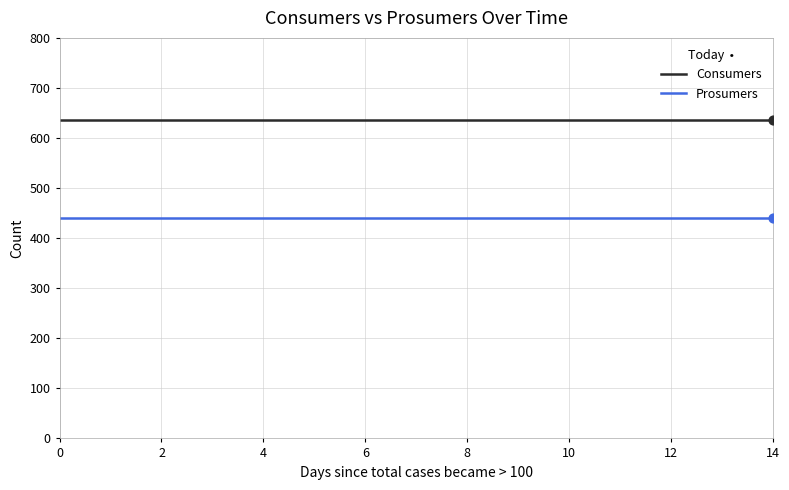

Which series has the largest total across all categories?

Consumers